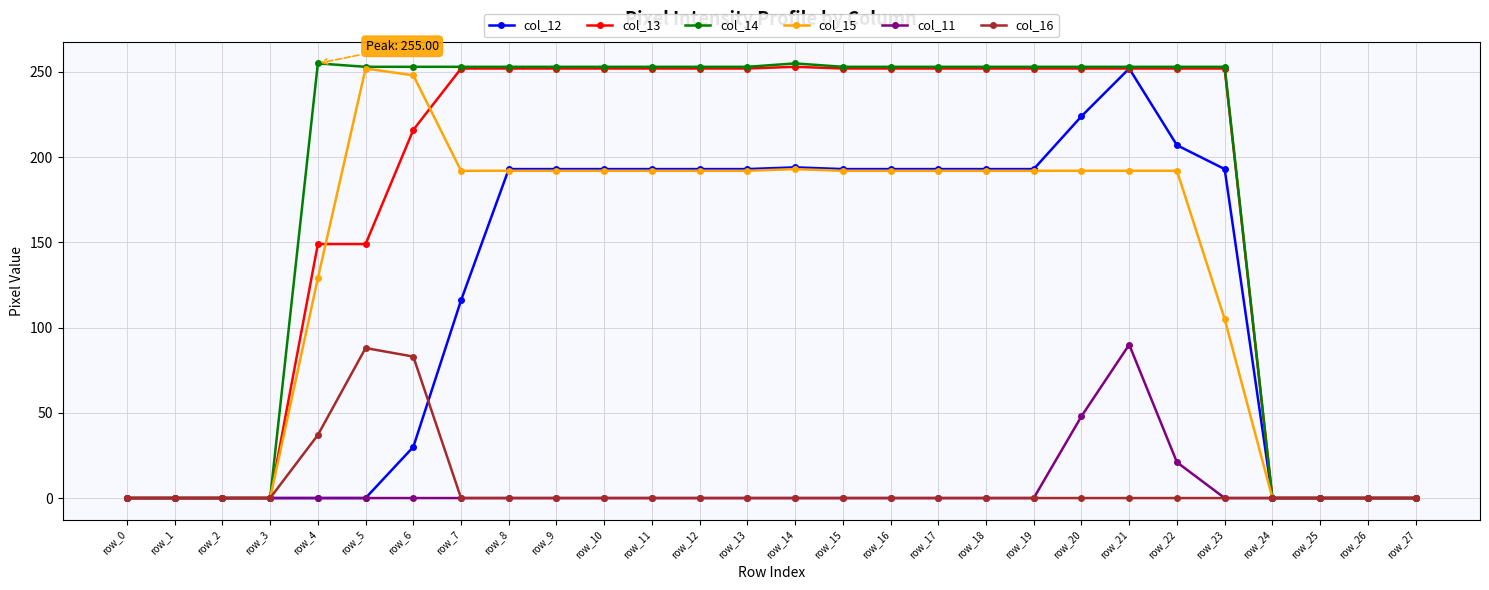

True or false: col_12 has a value of 193 at row_12.

True